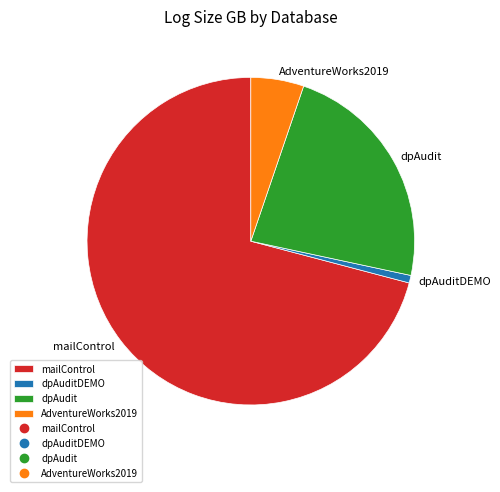

How many segments does this pie chart have?

4